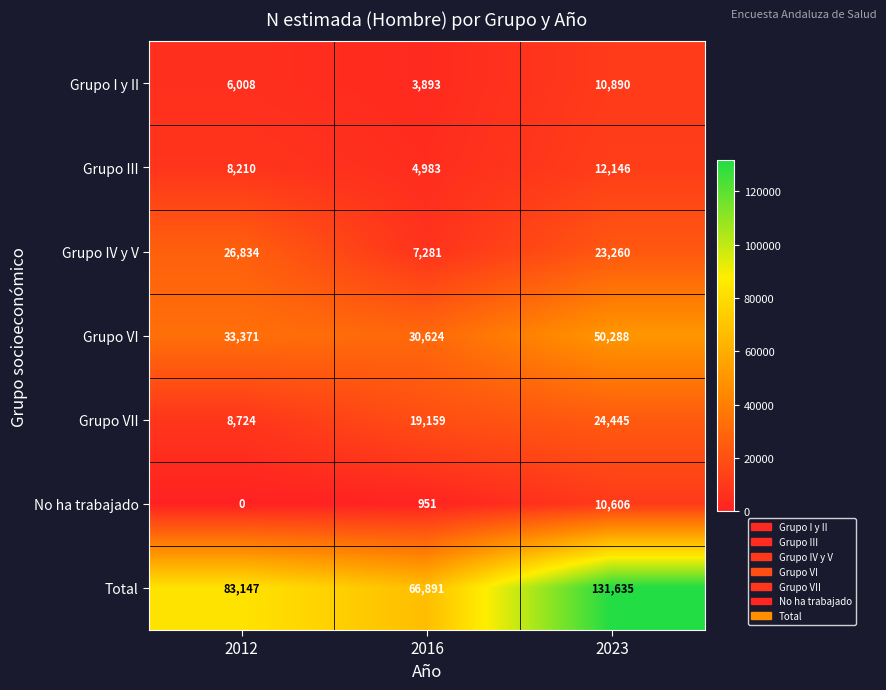

Which series changed the most between 2012 and 2016?

Grupo IV y V